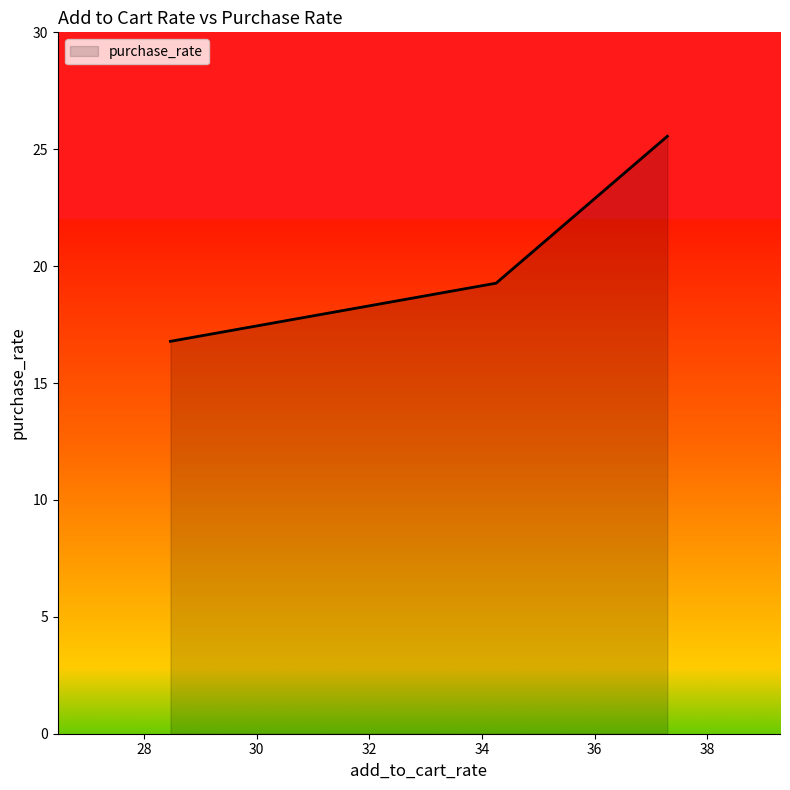

What is the average value?

20.5